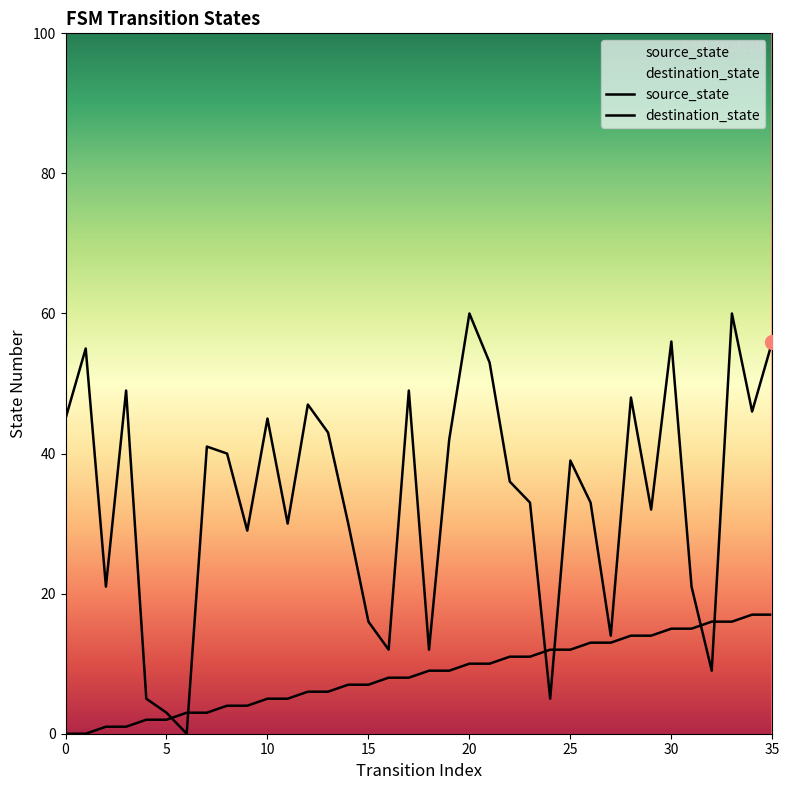

How many distinct data groups are displayed?

2